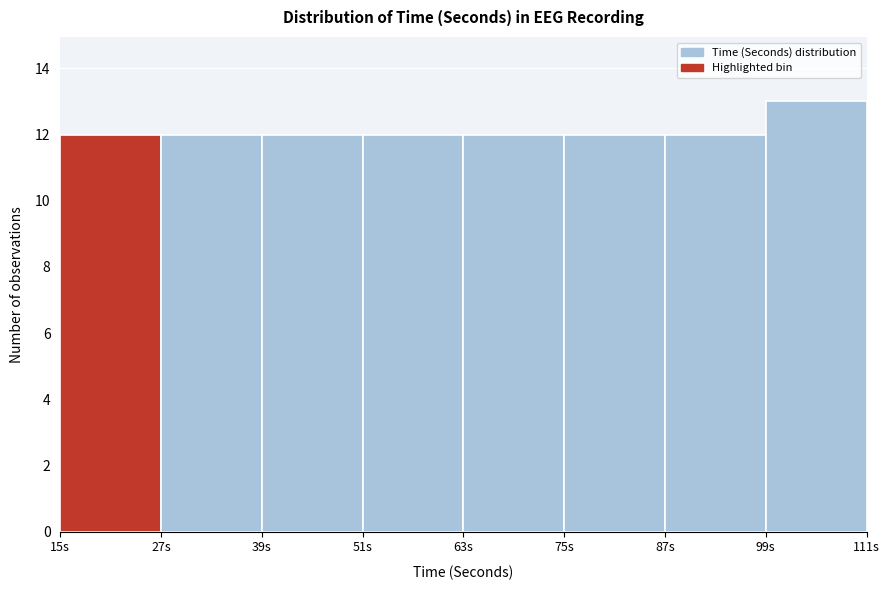

How tall is the bar that spans 27 to 39 on the x-axis? Neither the bar edges nor the heights are printed on the chart, so give them approximately, as read against the axes.

12